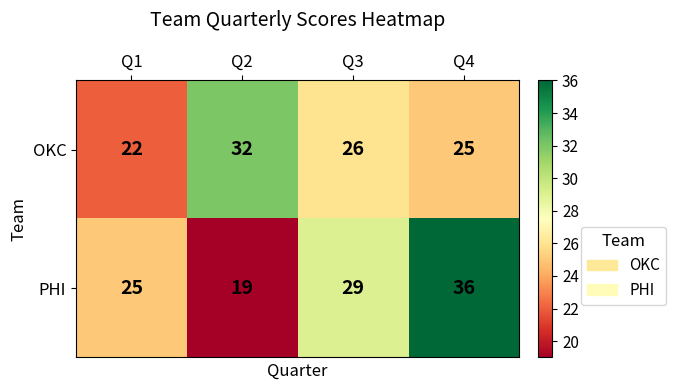

What is the average value of the OKC series?

26